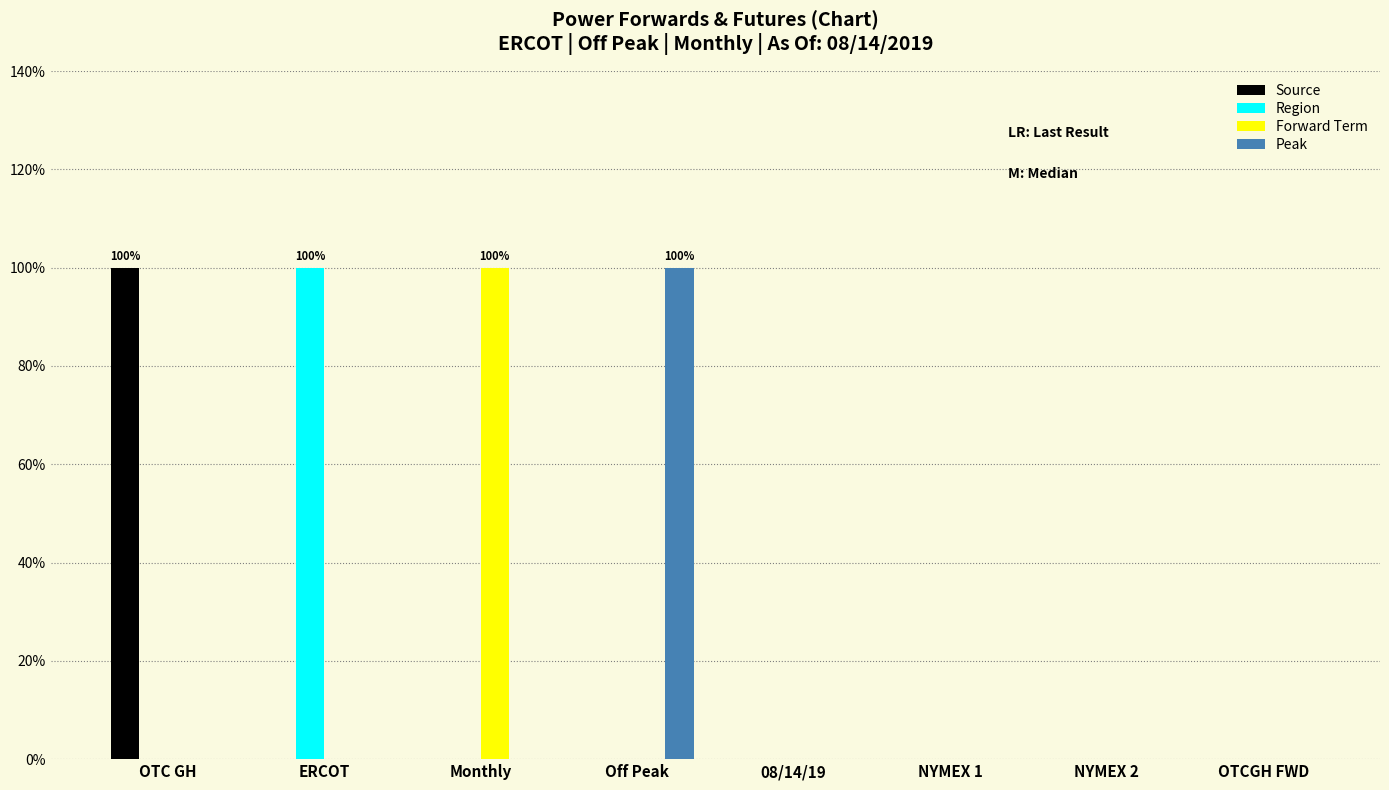

Reading right to left, what are all the values shown in this chart?

Source: OTCGH FWD=0	NYMEX 2=0	NYMEX 1=0	08/14/19=0	Off Peak=0	Monthly=0	ERCOT=0	OTC GH=1
Region: OTCGH FWD=0	NYMEX 2=0	NYMEX 1=0	08/14/19=0	Off Peak=0	Monthly=0	ERCOT=1	OTC GH=0
Forward Term: OTCGH FWD=0	NYMEX 2=0	NYMEX 1=0	08/14/19=0	Off Peak=0	Monthly=1	ERCOT=0	OTC GH=0
Peak: OTCGH FWD=0	NYMEX 2=0	NYMEX 1=0	08/14/19=0	Off Peak=1	Monthly=0	ERCOT=0	OTC GH=0